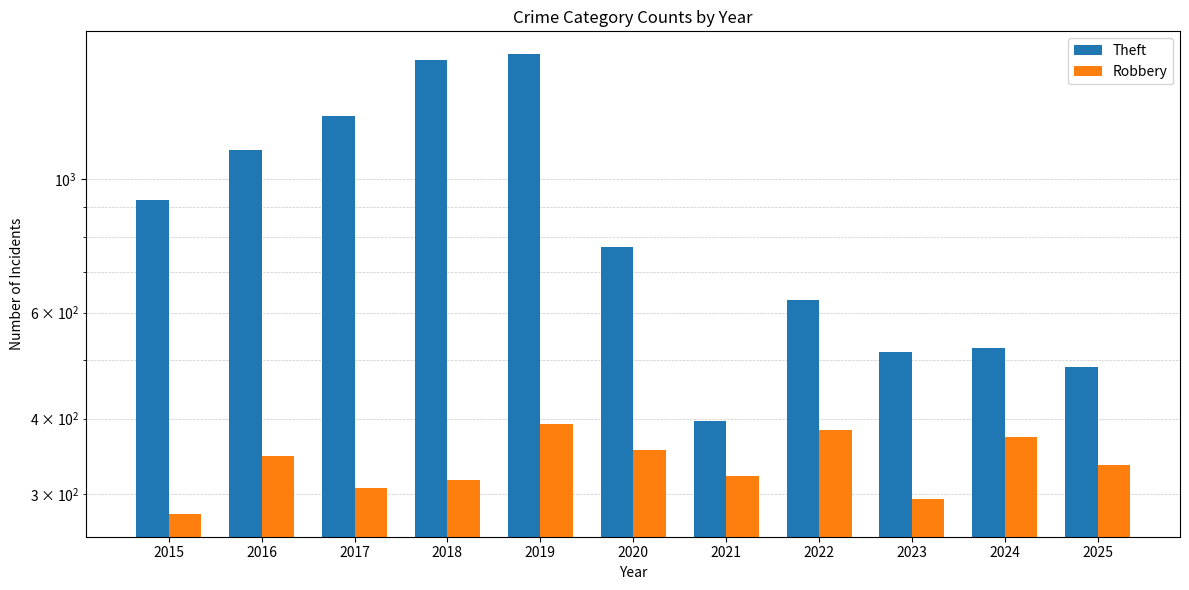

The Theft series shows 1117 at 2016. True or false?

True